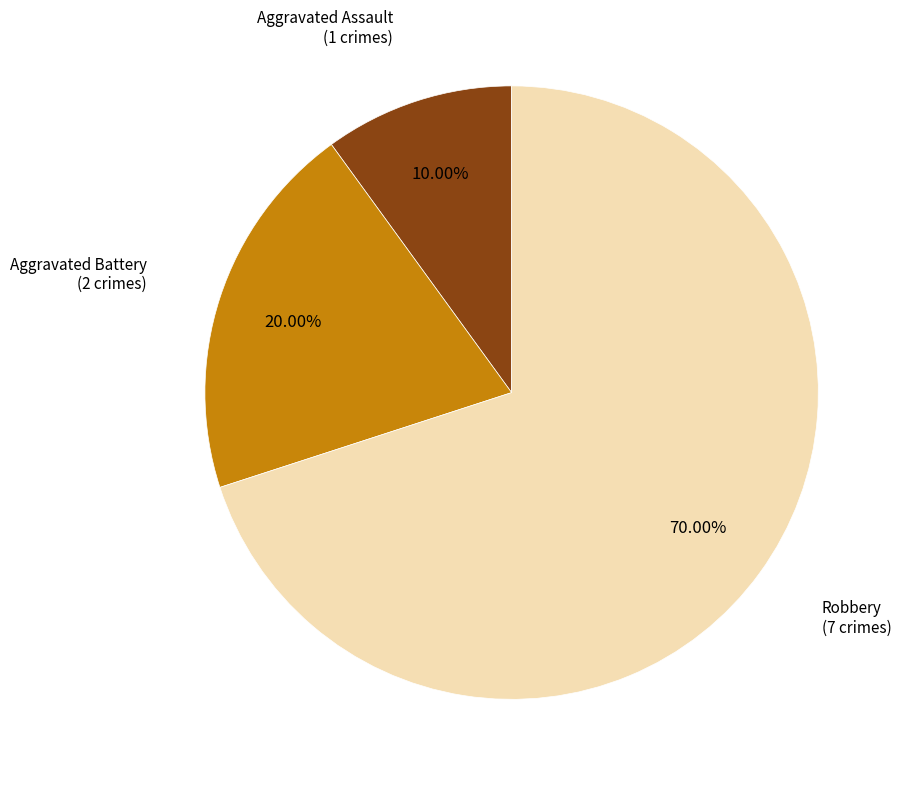

To the nearest percent, what is the difference between the largest and smallest slice percentages?

60%